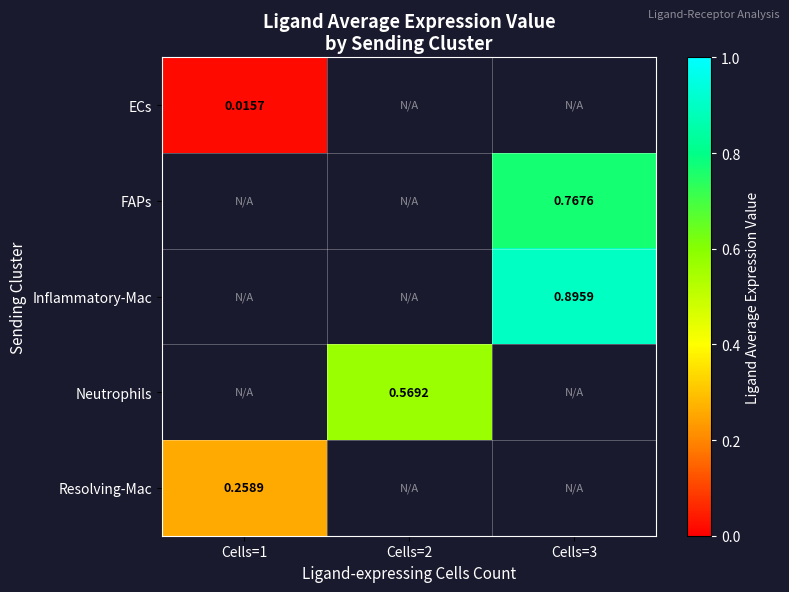

Is the value of ECs at Cells=1 greater than the value of FAPs at Cells=3?

No